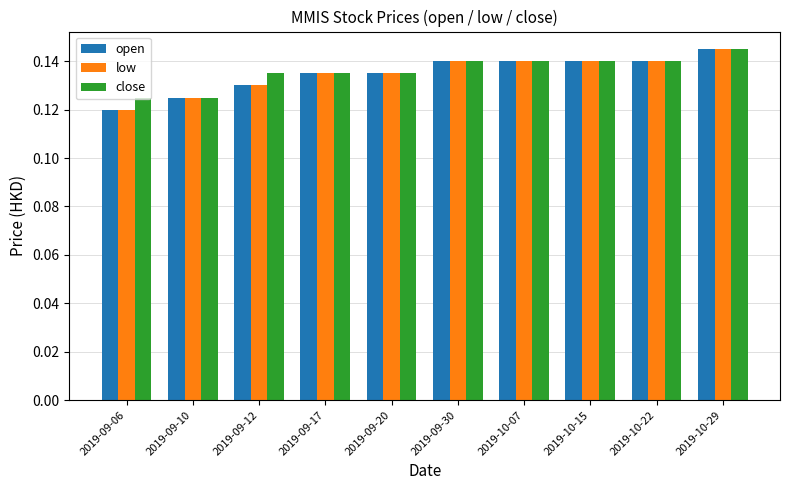

What is the label of the 4th bar from the left?

2019-09-17